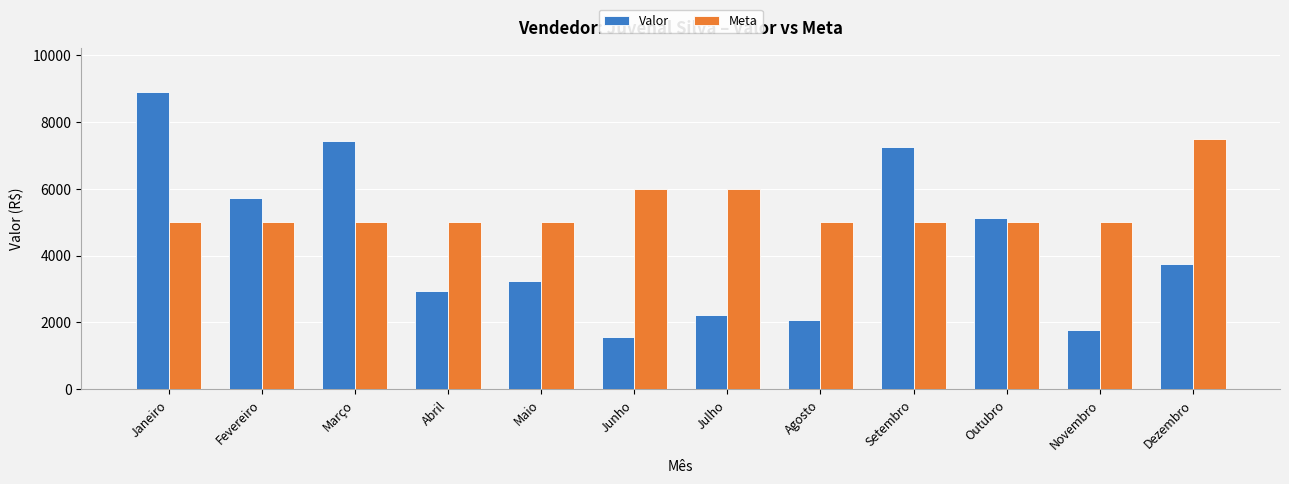

How many bars are there in total?

24